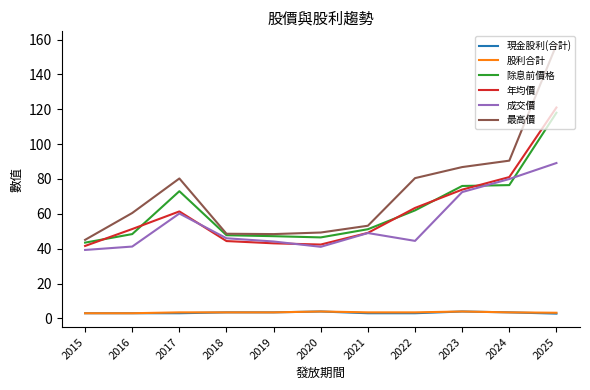

At which category is the sum across all series the highest?

2025